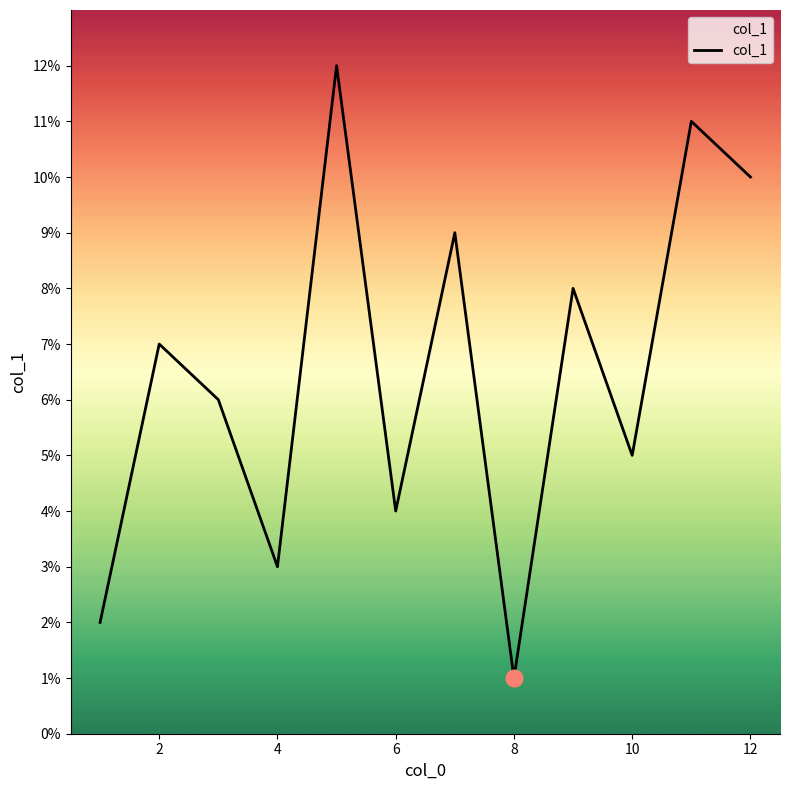

What is the difference between the maximum and minimum values?

11